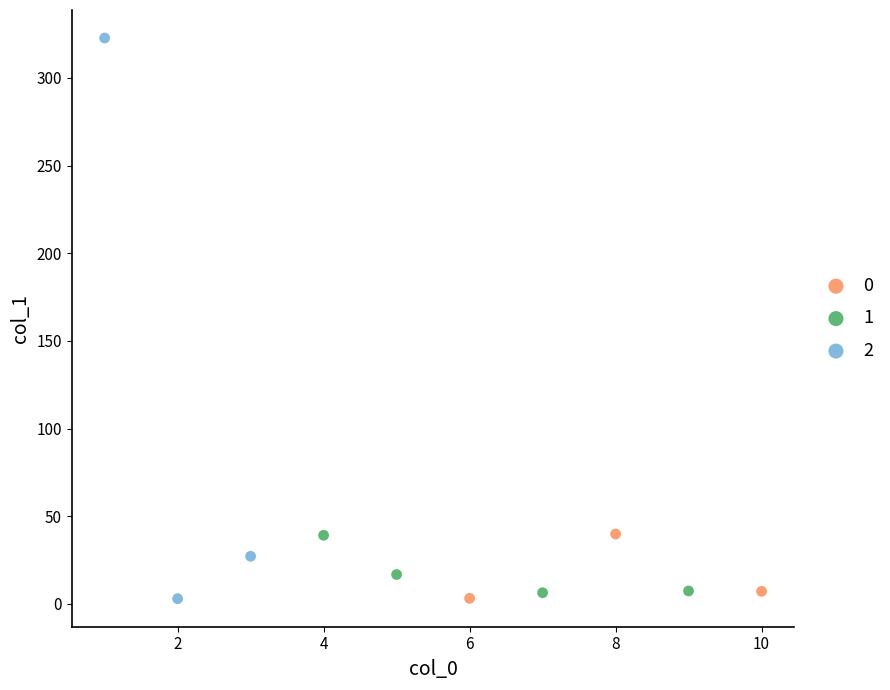

What are all the series names shown in the legend?

0, 1, 2